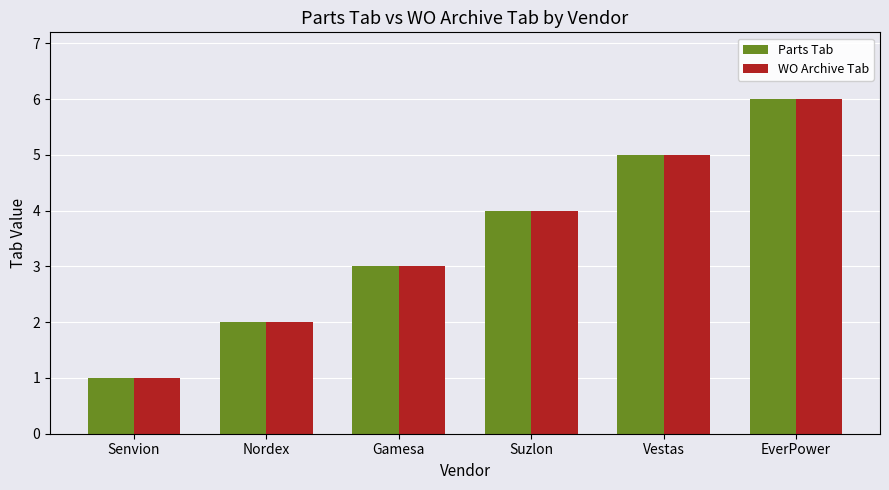

At which label does Parts Tab reach its minimum?

Senvion